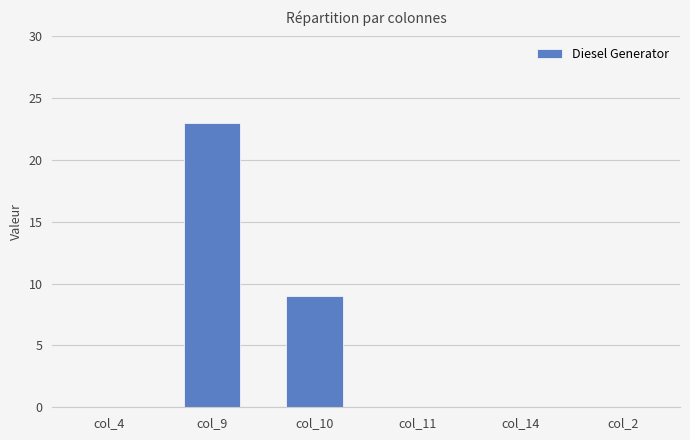

Are the bars horizontal?

No